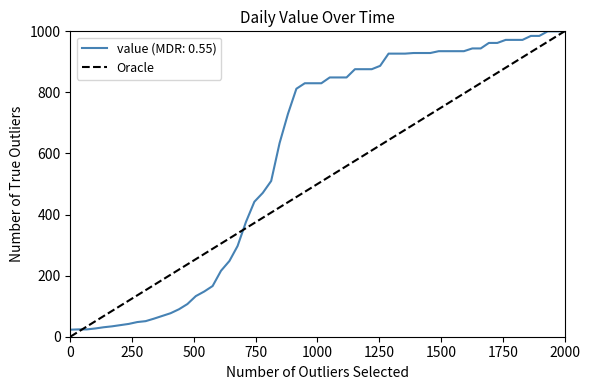

How many values are between 0 and 1000?

2